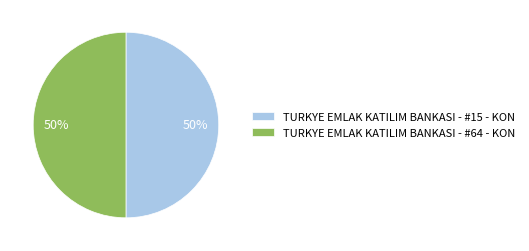

To the nearest percent, what percentage of the pie is TURKYE EMLAK KATILIM BANKASI - #64 - KON?

50%